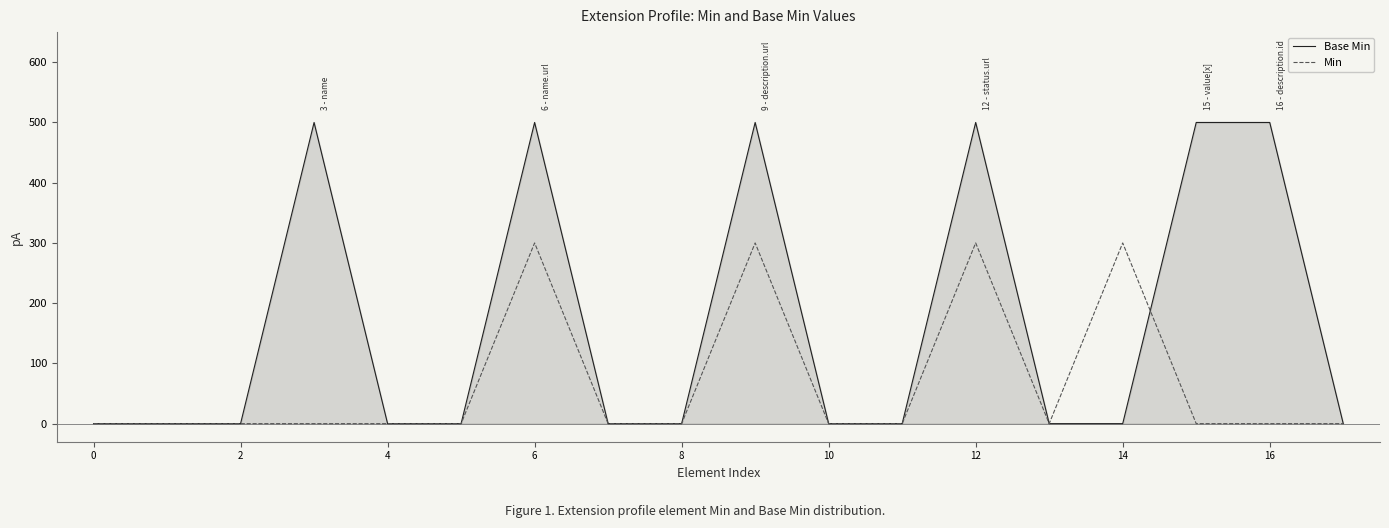

What is the average value of the Base Min series?

167